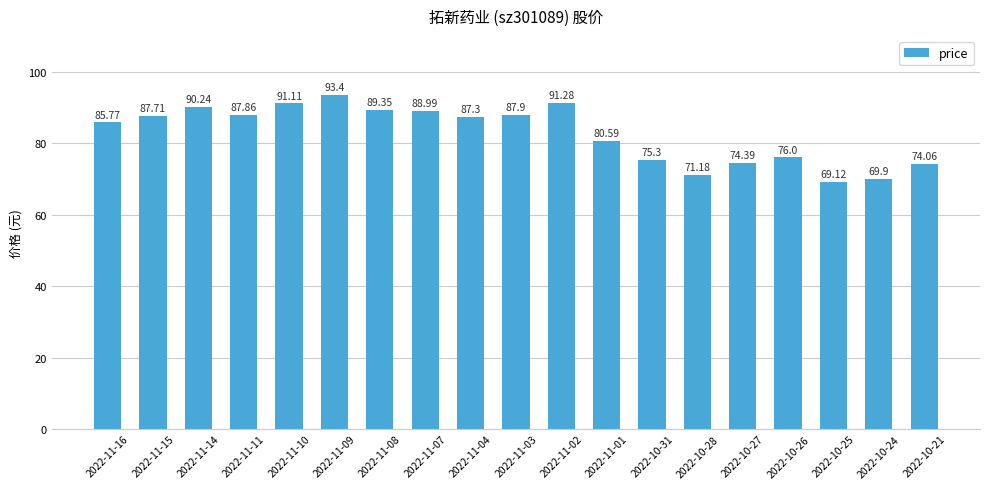

Which label corresponds to the smallest value in the chart?

2022-10-25